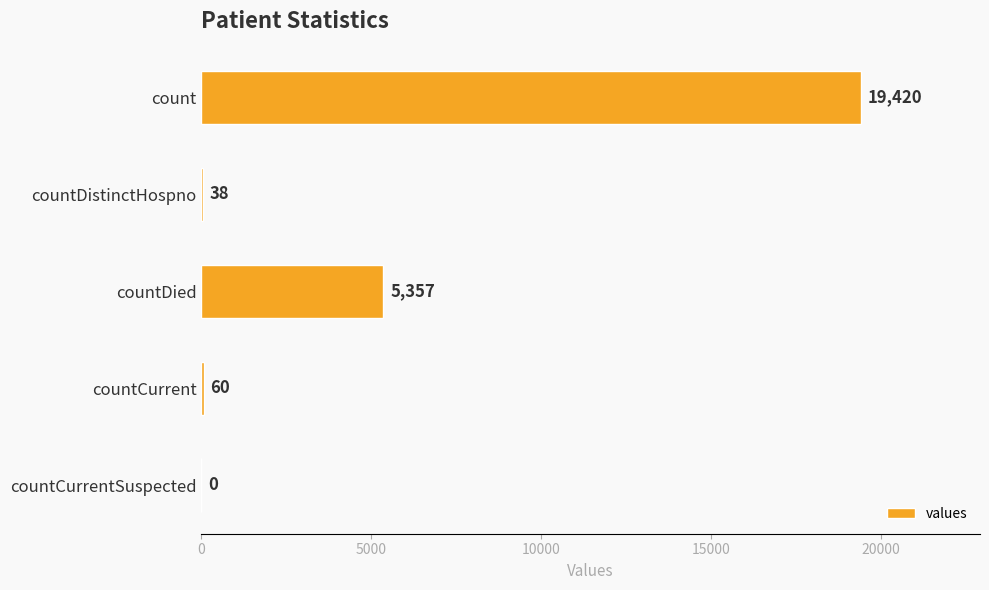

What is the average value?

4975